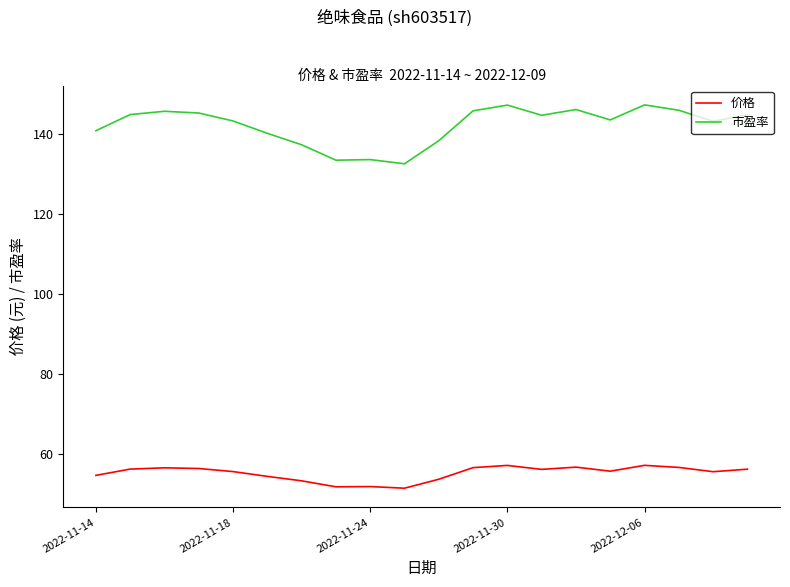

True or false: 市盈率 and 价格 cross at least once.

False